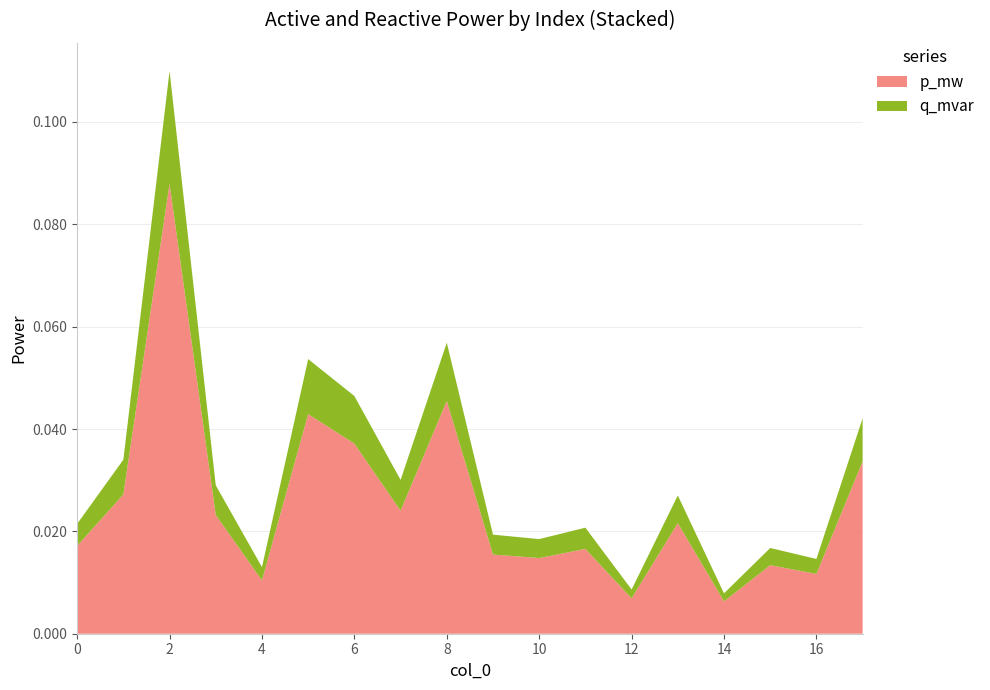

Reading right to left, extract all data points from this chart.

p_mw: 17=0.0	16=0.0	15=0.0	14=0.0	13=0.0	12=0.0	11=0.0	10=0.0	9=0.0	8=0.0	7=0.0	6=0.0	5=0.0	4=0.0	3=0.0	2=0.1	1=0.0	0=0.0
q_mvar: 17=0.0	16=0.0	15=0.0	14=0.0	13=0.0	12=0.0	11=0.0	10=0.0	9=0.0	8=0.0	7=0.0	6=0.0	5=0.0	4=0.0	3=0.0	2=0.0	1=0.0	0=0.0